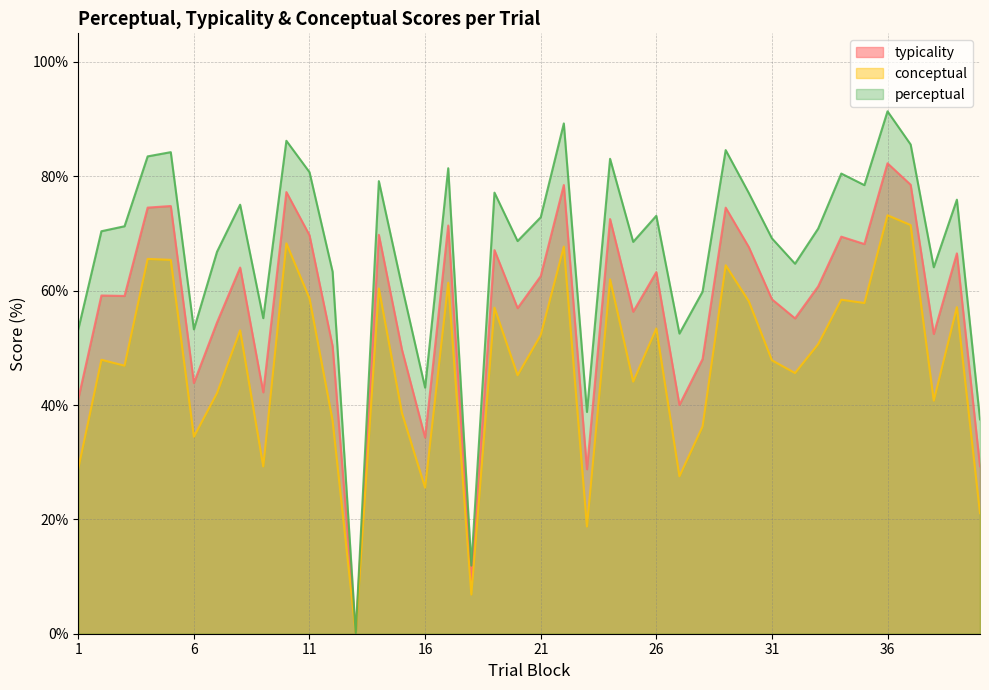

Rank the series at 18 from lowest to highest value.

conceptual, typicality, perceptual